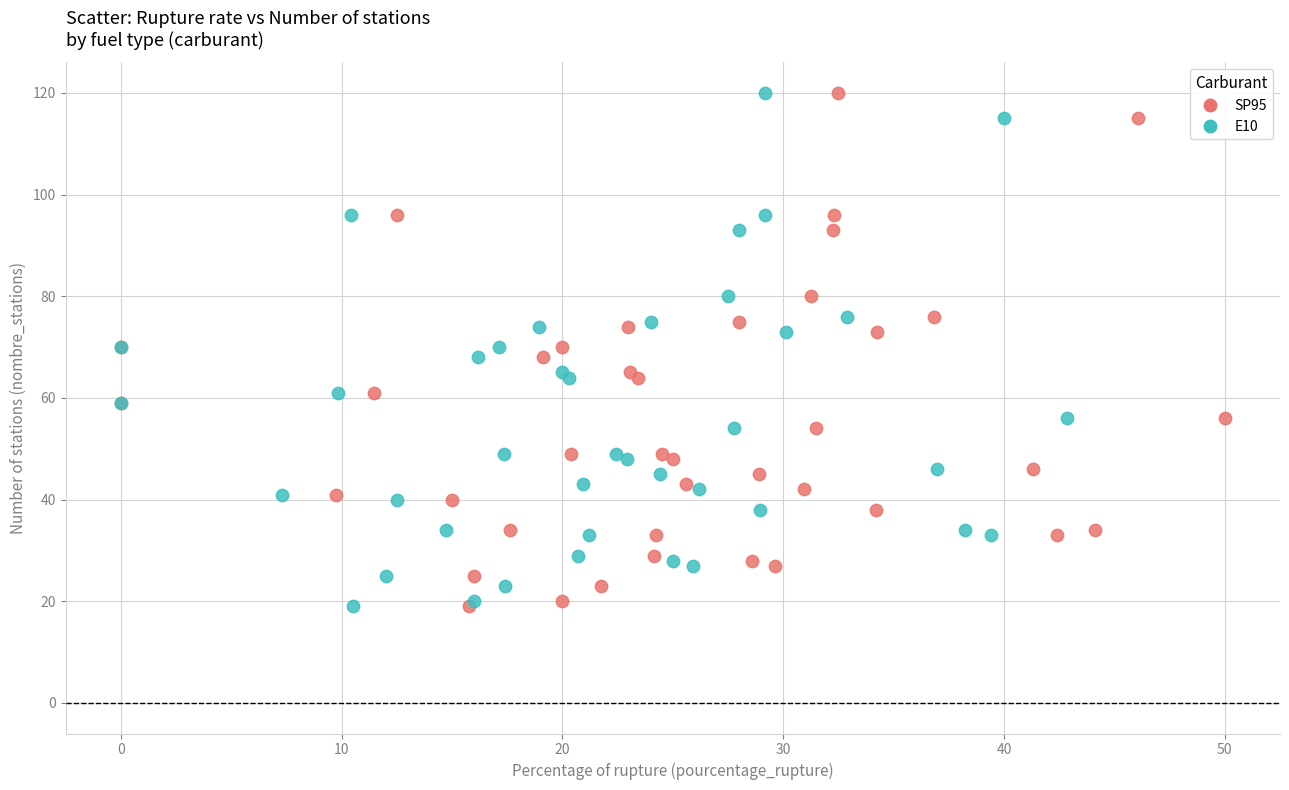

What are all the series names shown in the legend?

SP95, E10